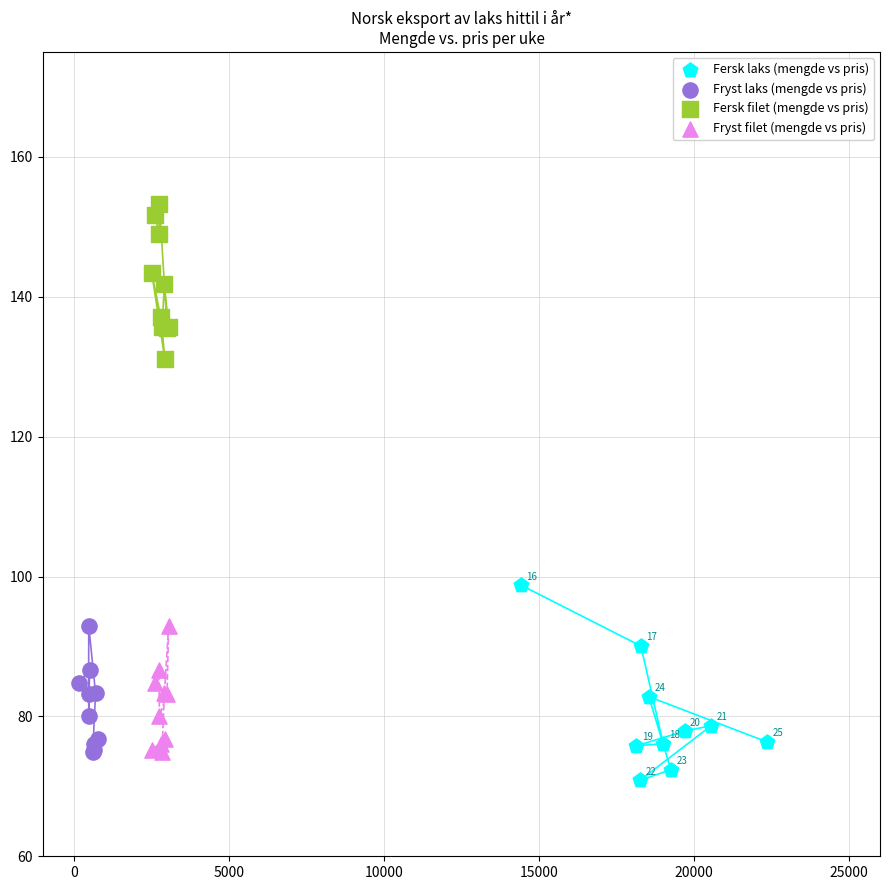

Which series reaches the maximum Y coordinate?

Fersk filet (mengde vs pris)